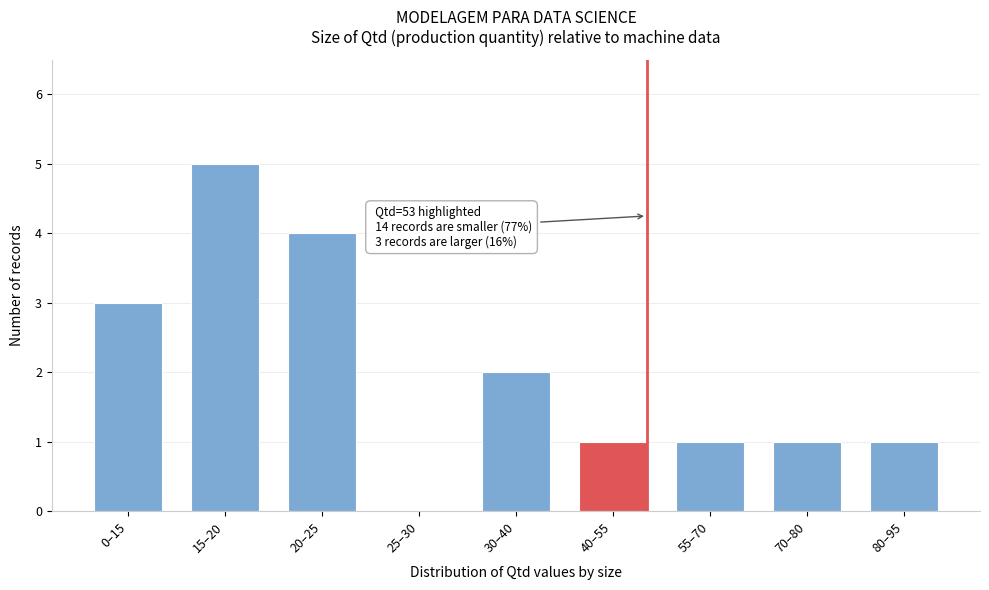

Reading left to right, extract all data points from this chart.

0–15=3	15–20=5	20–25=4	25–30=0	30–40=2	40–55=1	55–70=1	70–80=1	80–95=1